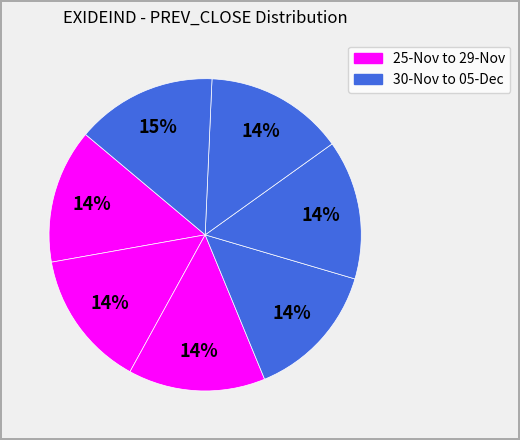

How many slices are in this pie chart?

7